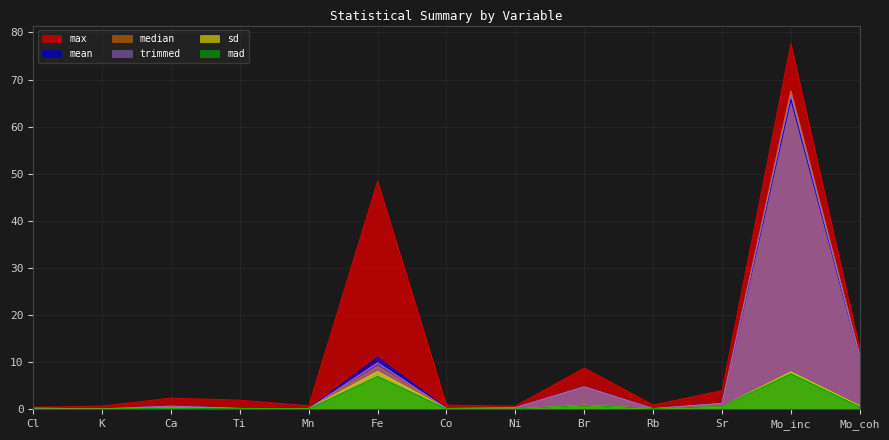

What is the value of the max point at the 11th from the left?

4.0